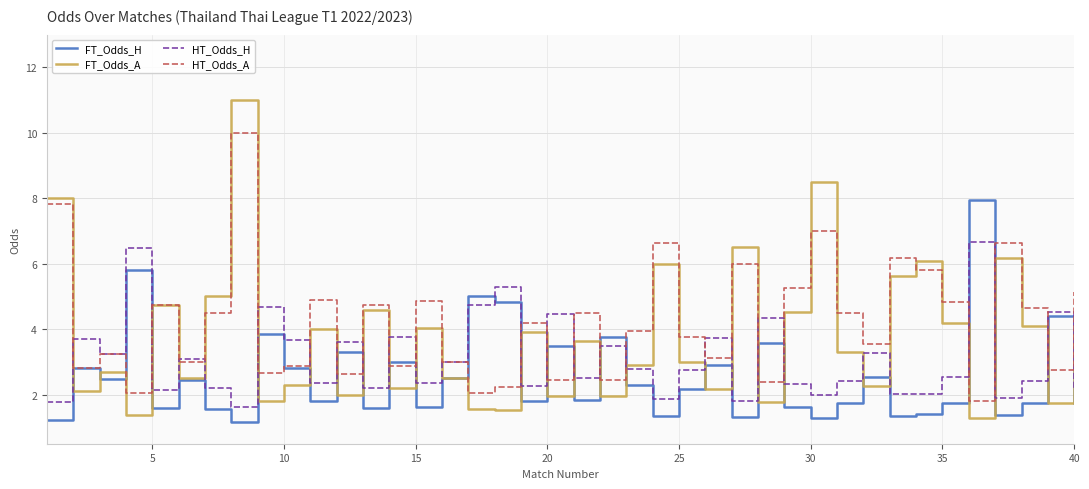

Which series has the widest spread of values?

FT_Odds_A